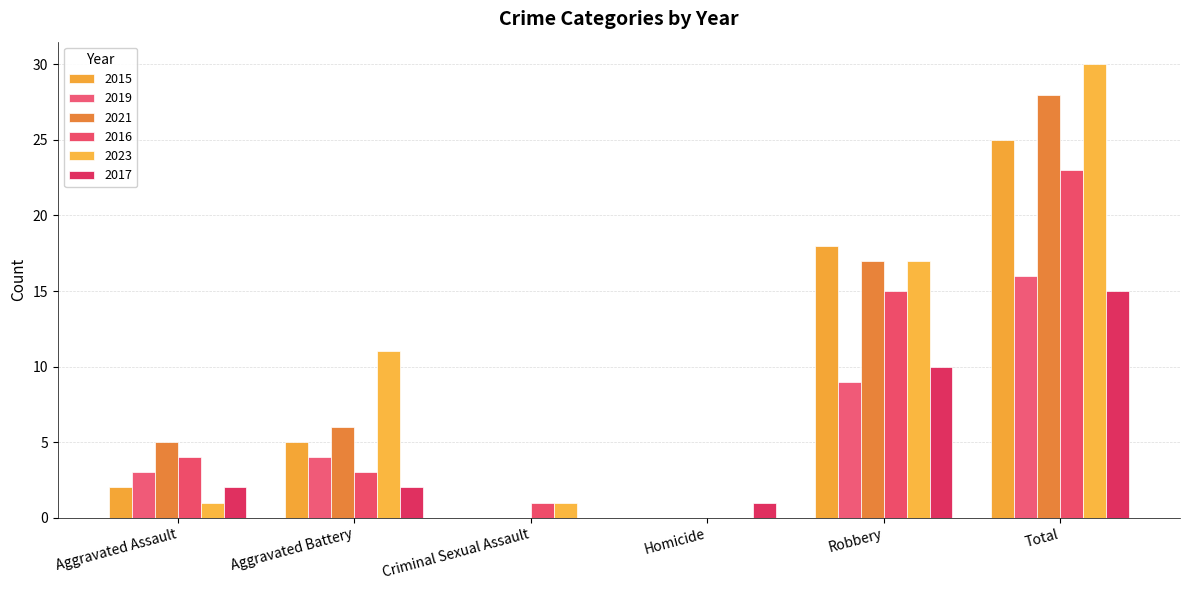

How many values in 2017 are above zero?

5